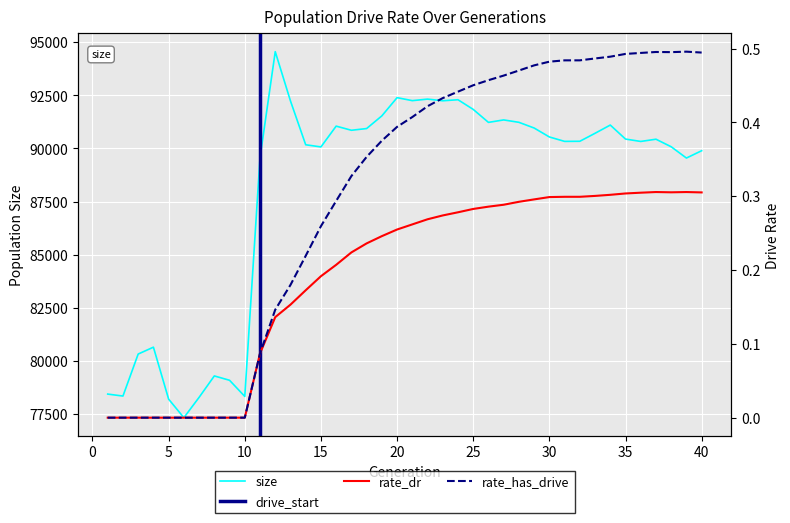

How many positive values does the rate_has_drive series have?

30